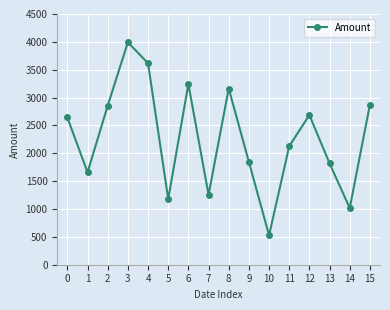

What is the minimum value shown in the chart?

528